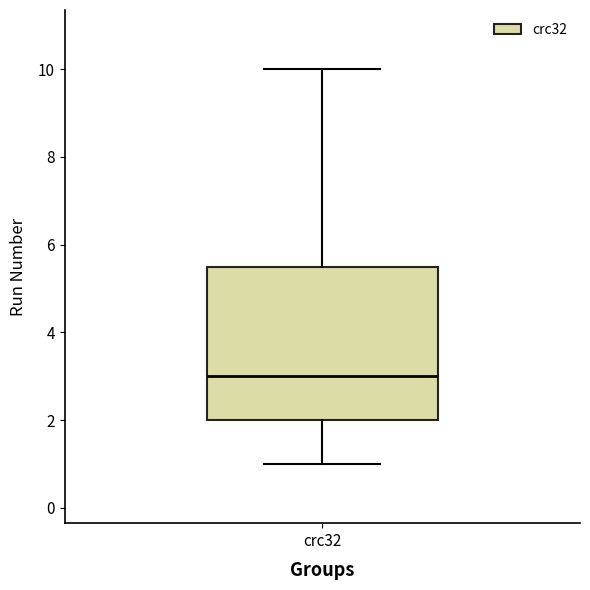

Transcribe this box plot: give where the median line is, the range the box spans, and where the two whiskers end, as read against the y-axis. The values are not printed on the chart, so give them approximately, as read against the axis.

median 3.0, box 2.0 to 5.6, whiskers 1.0 to 10.0